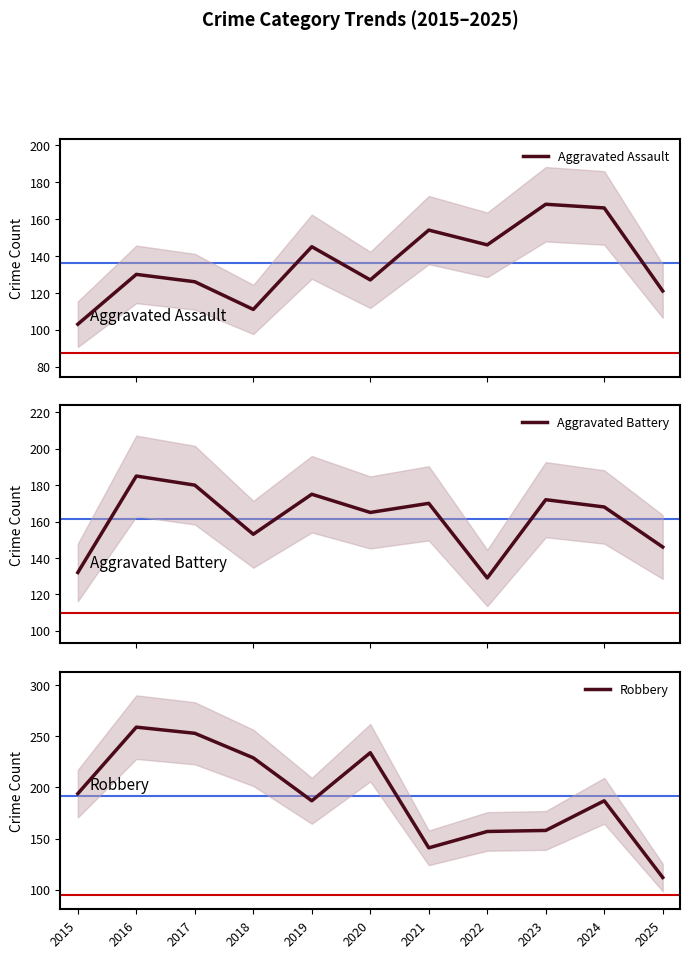

At which label does Aggravated Battery reach its peak?

2016